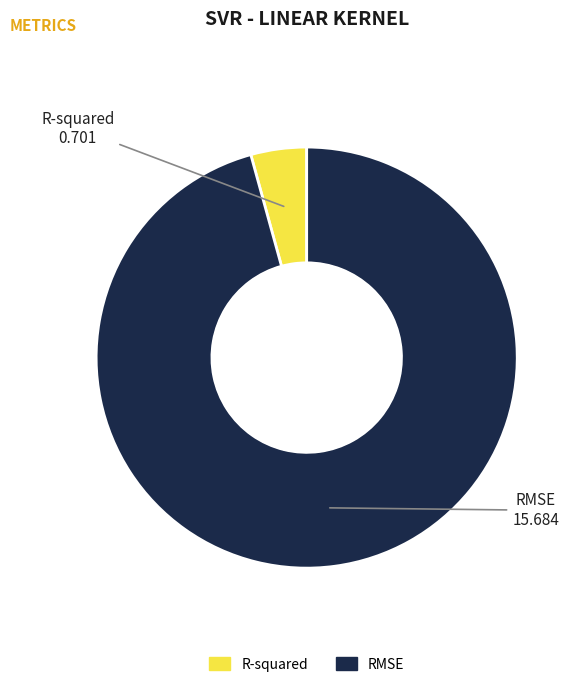

Rank the categories by value from lowest to highest.

R-squared, RMSE